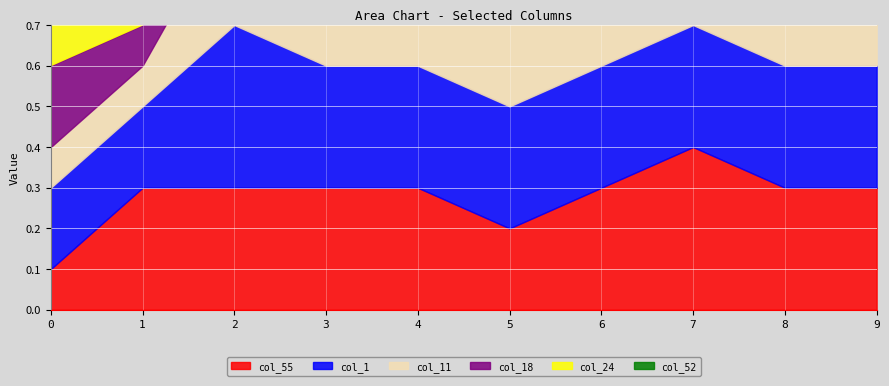

At how many categories does at least one series exceed 0?

10